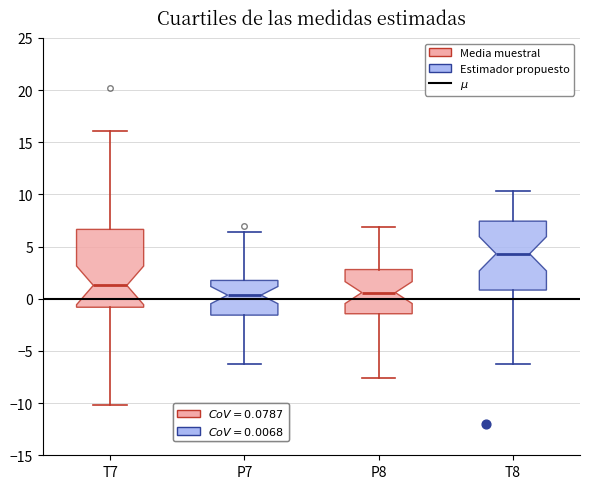

Where does the lower whisker of the box for P7 end on the y-axis? The values are not printed on the chart, so give them approximately, as read against the axis.

-6.0